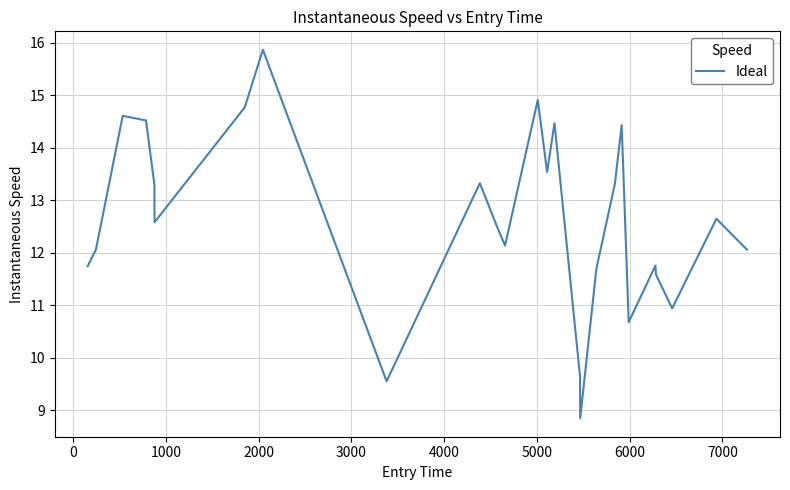

What is the minimum value shown in the chart?

8.8